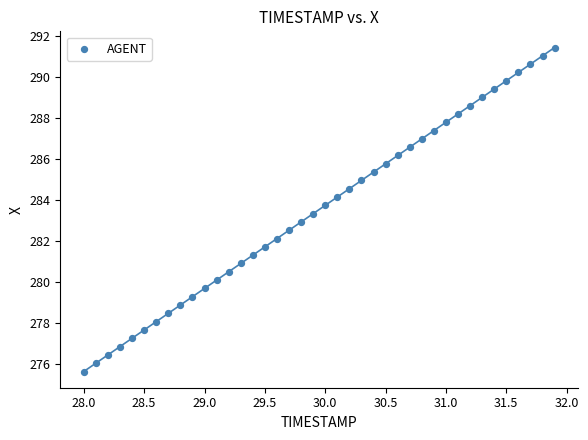

What is the range of Y values (max minus min)?

15.8